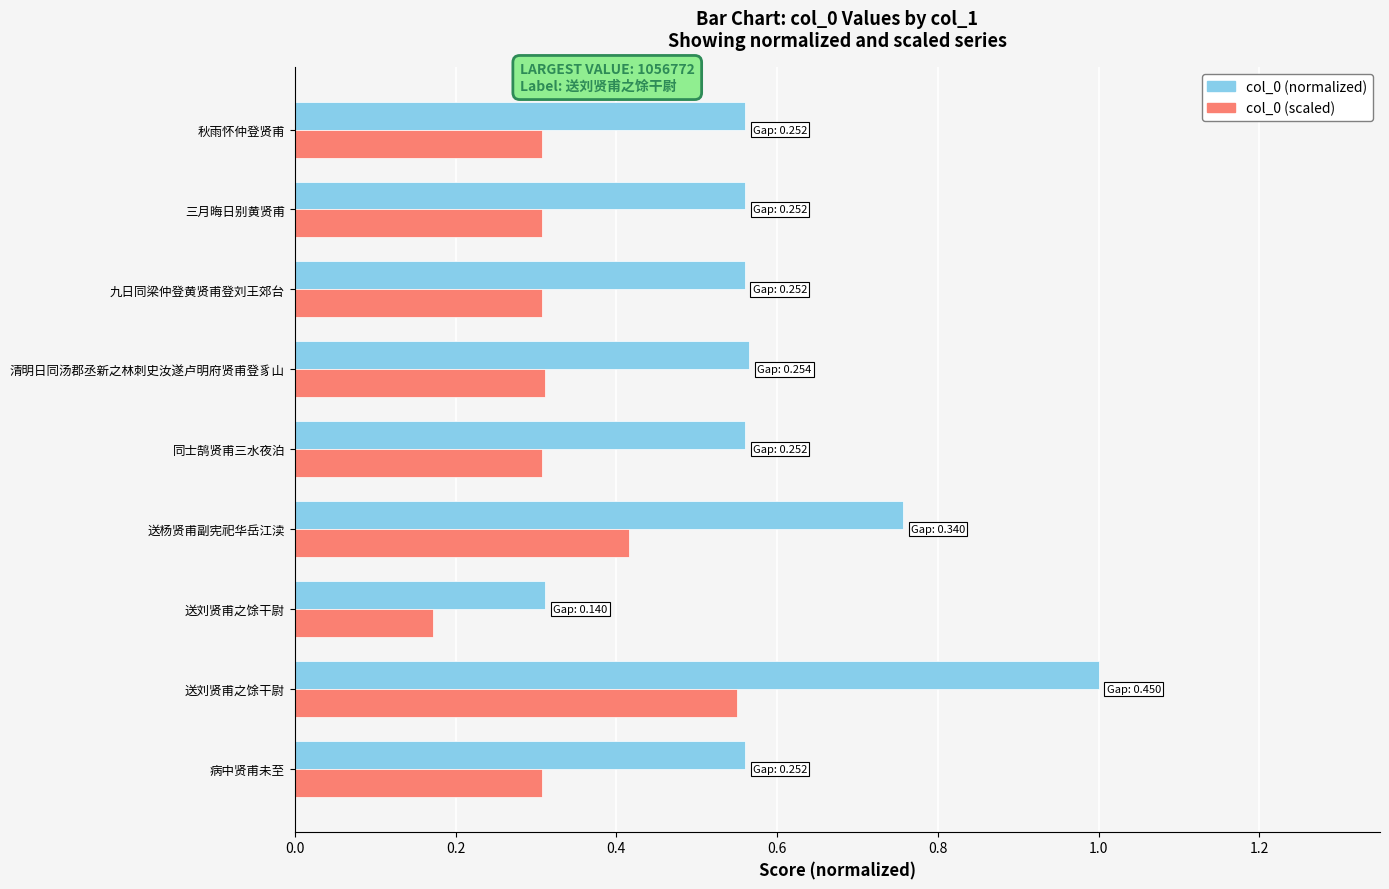

What are all the series names shown in the legend?

col_0 (normalized), col_0 (scaled)